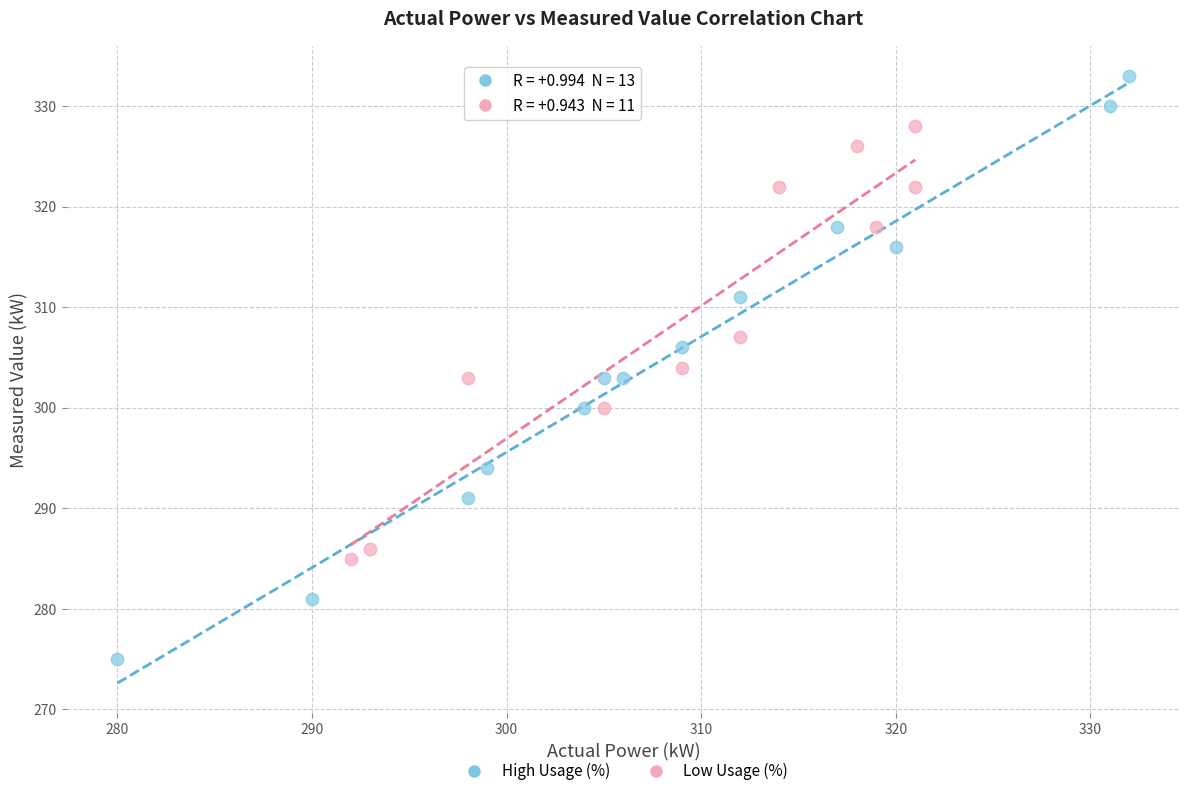

Which series contains the lowest Y value?

High Usage (%)